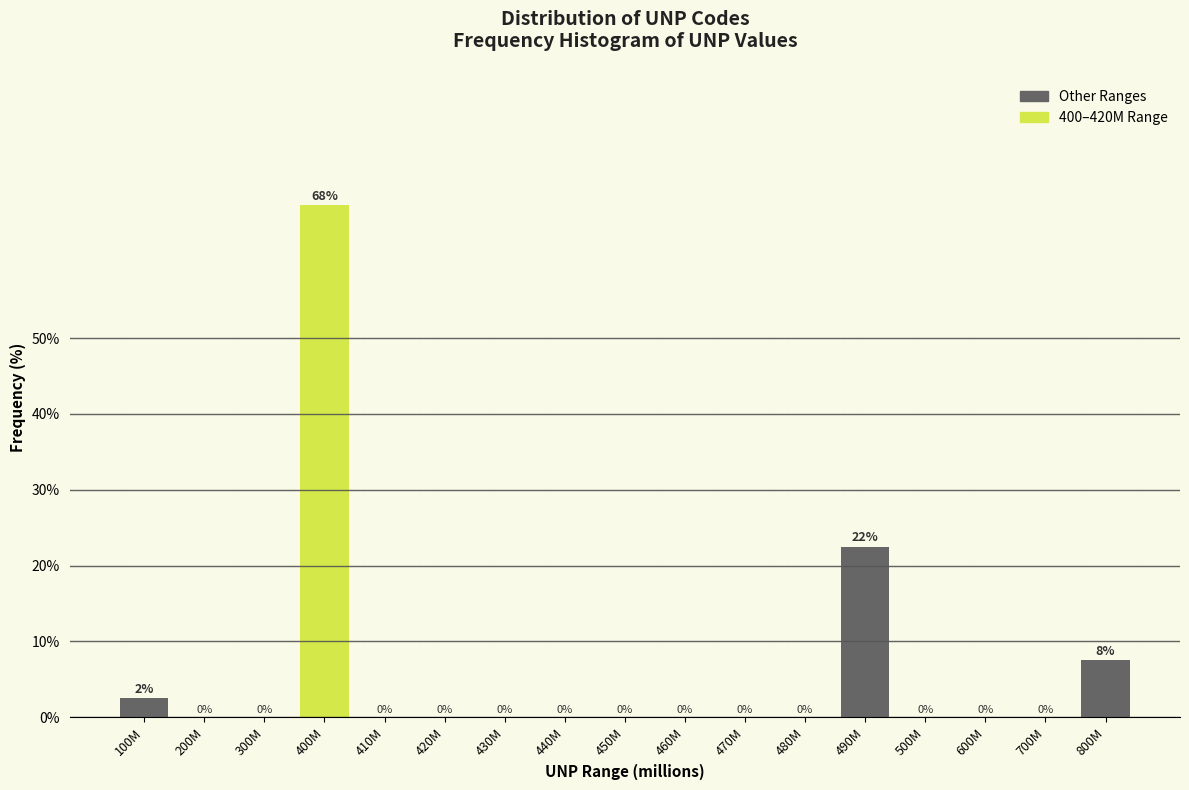

What is the sum of all values?

100.0